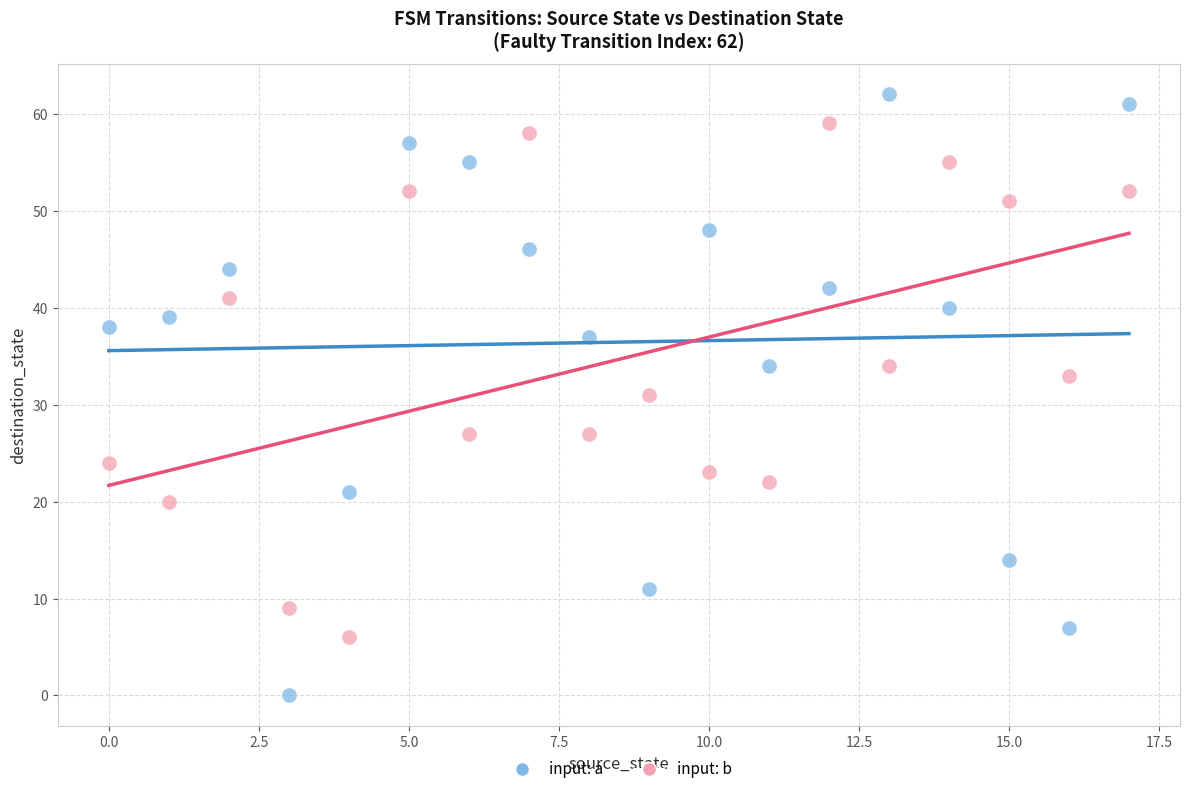

Which series has the widest spread of Y values?

input: a